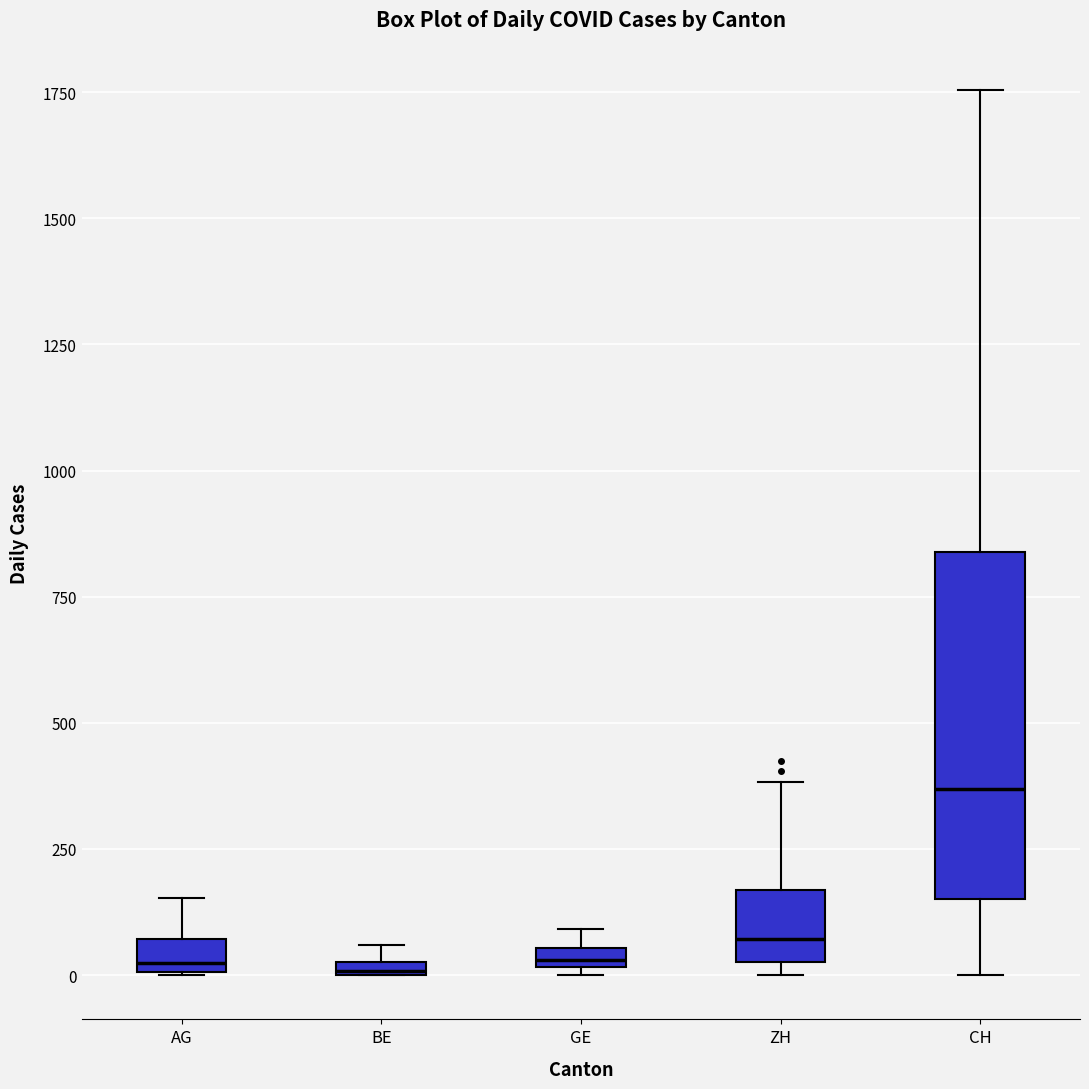

Which box is the tallest, from its lower edge to its upper edge?

CH